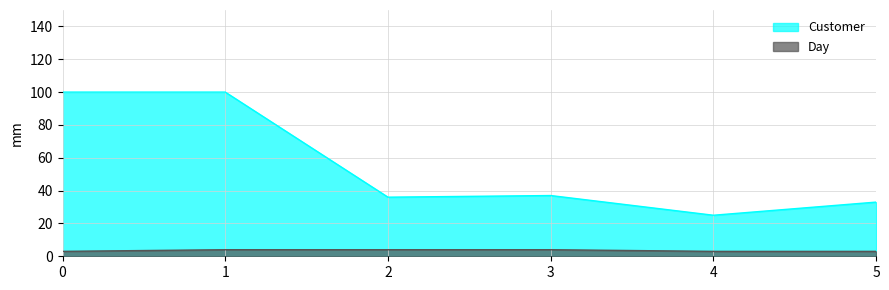

Which series has the widest spread of values?

Customer